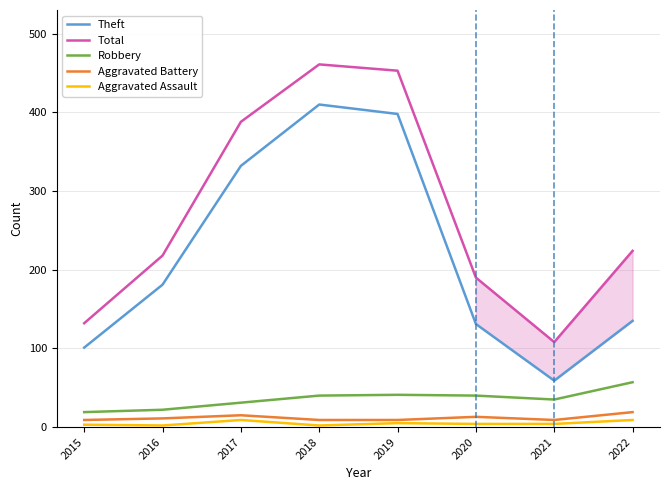

Which series has the largest range (max minus min)?

Total